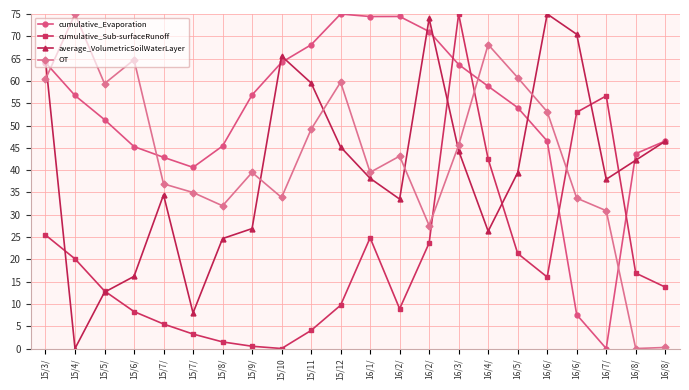

After their last crossing, which series has the higher values: cumulative_Evaporation or average_VolumetricSoilWaterLayer?

cumulative_Evaporation